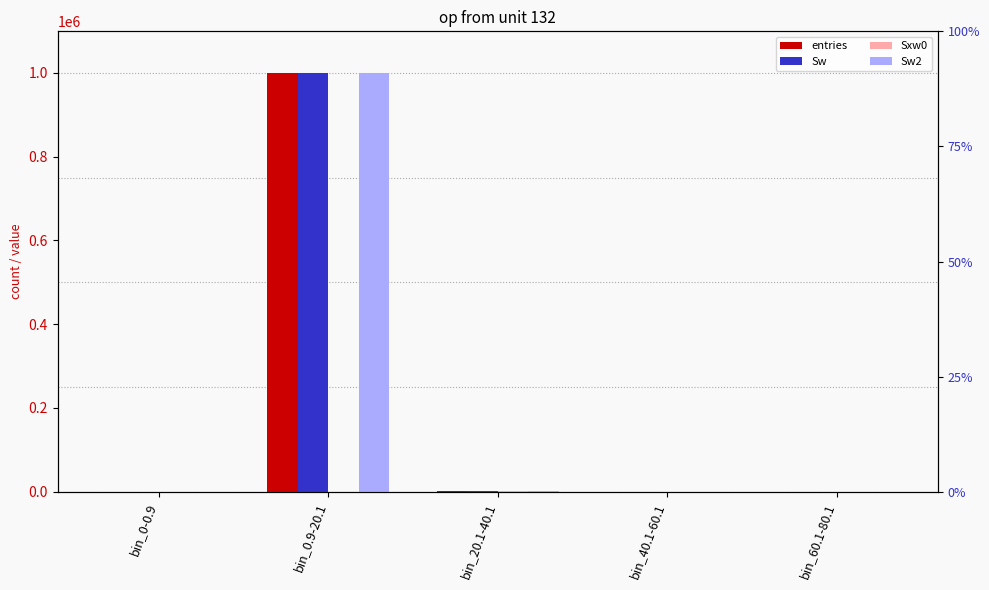

How many values in the Sxw0 series exceed 69?

2